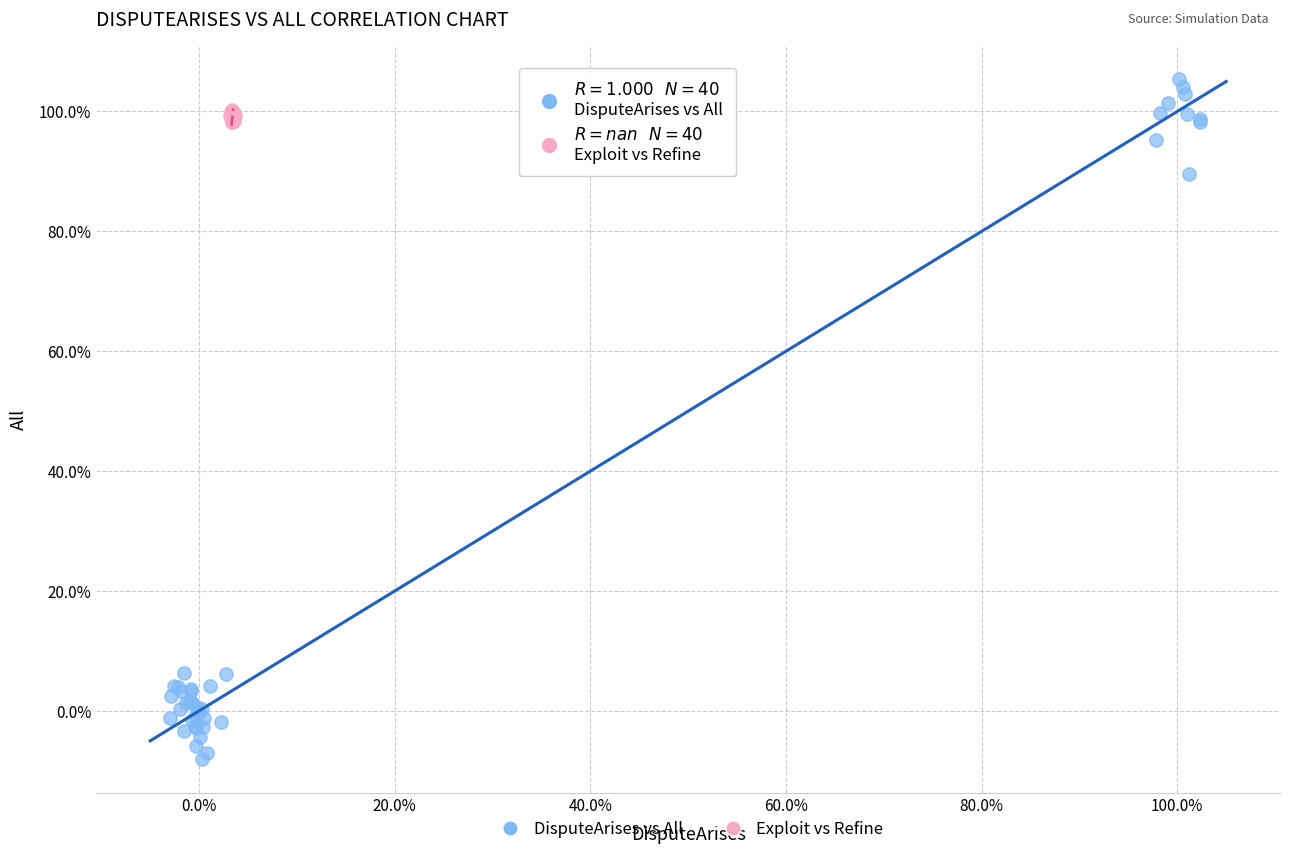

Which series has the widest spread of Y values?

DisputeArises vs All